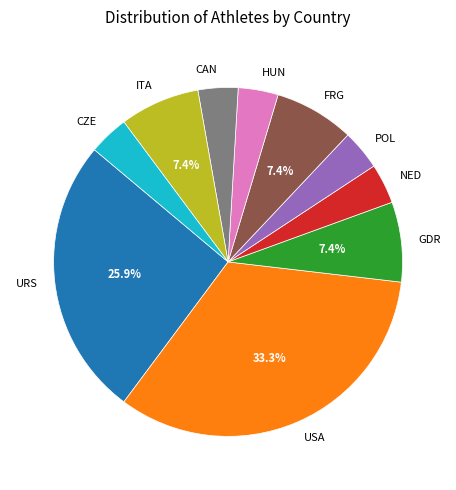

The FRG slice represents 7% of the pie. True or false?

True